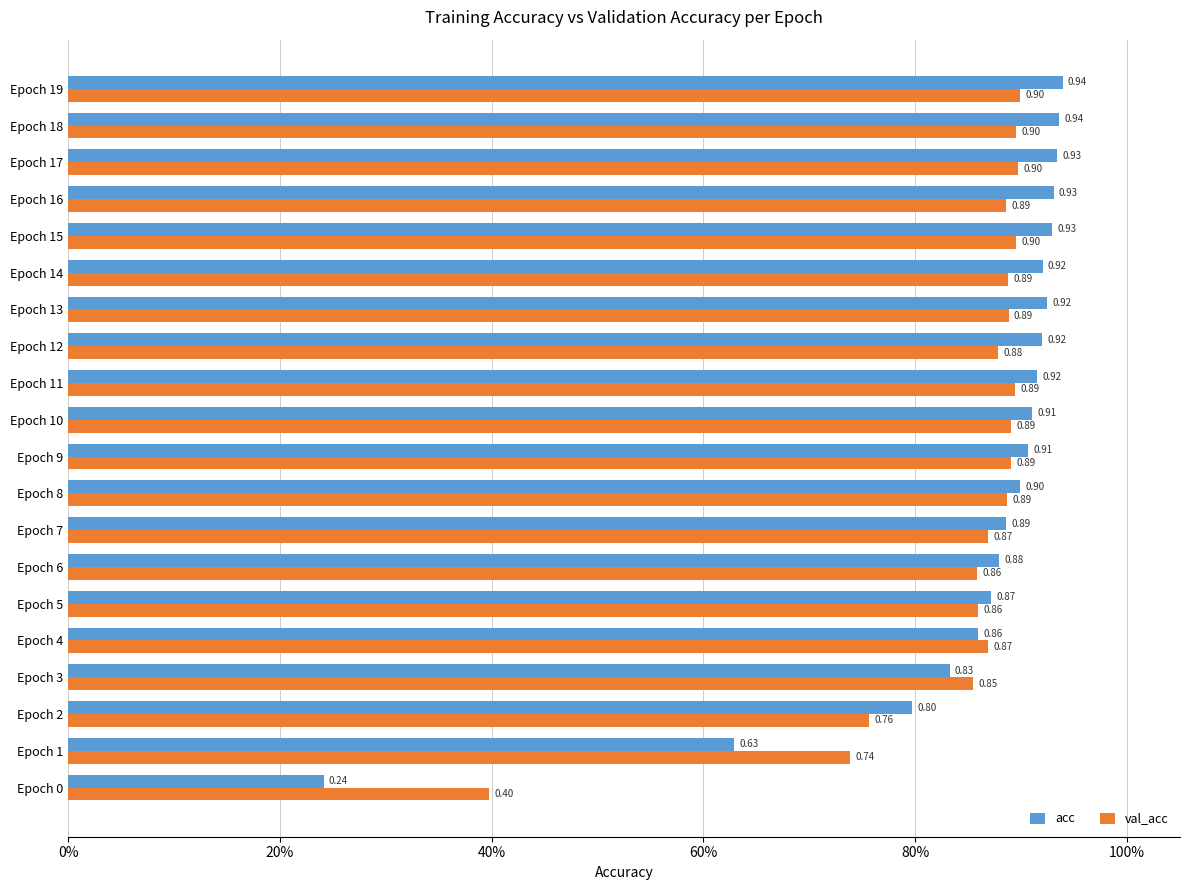

What are all the series names shown in the legend?

acc, val_acc